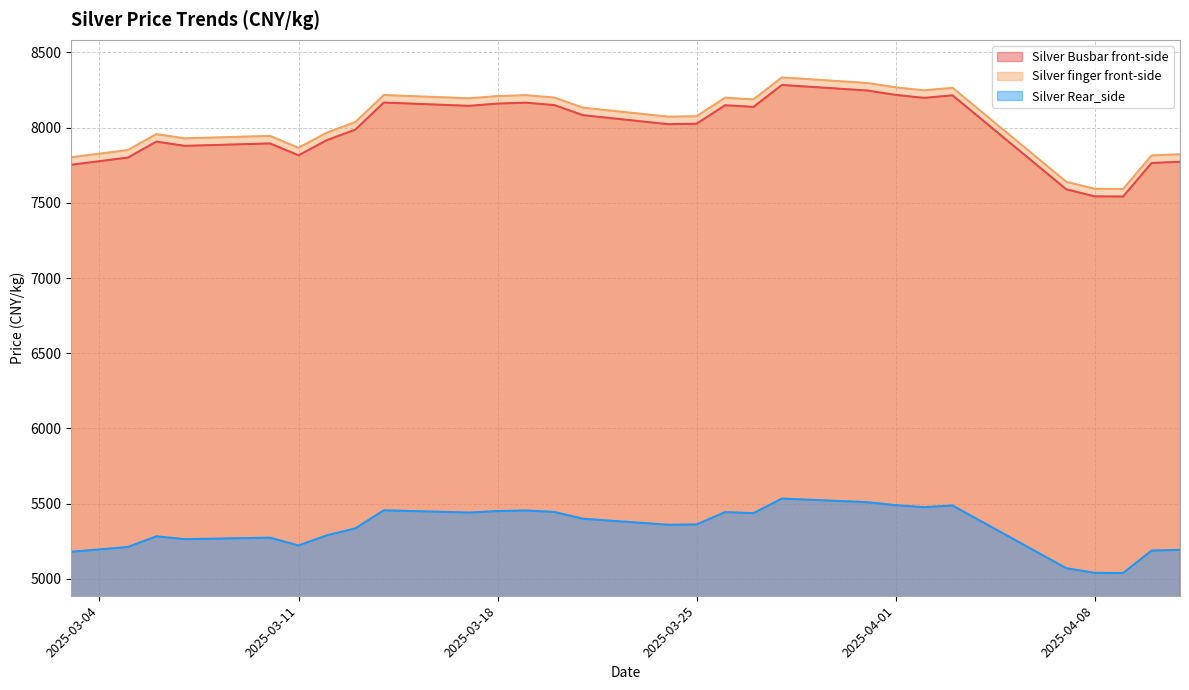

What is the highest value of the Silver Rear_side series?

5533